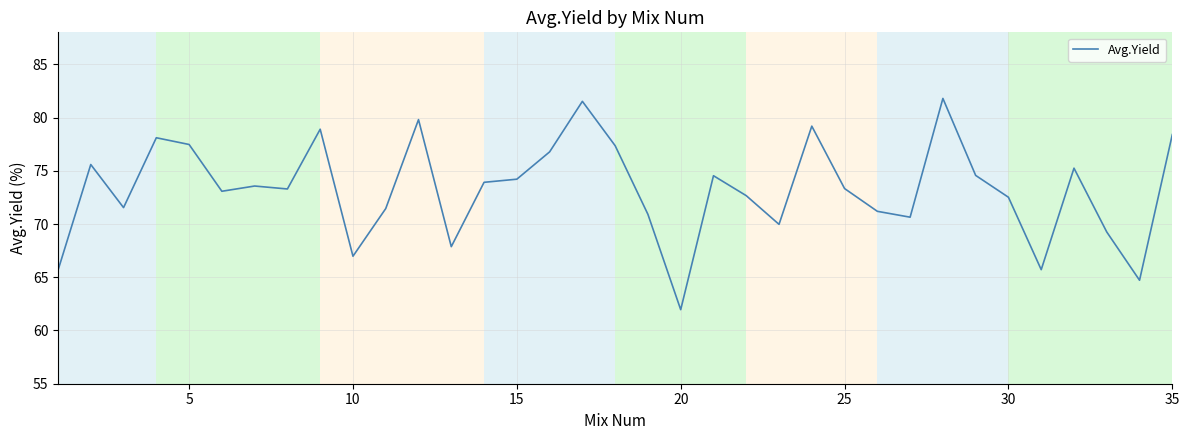

What is the minimum value shown in the chart?

62.0